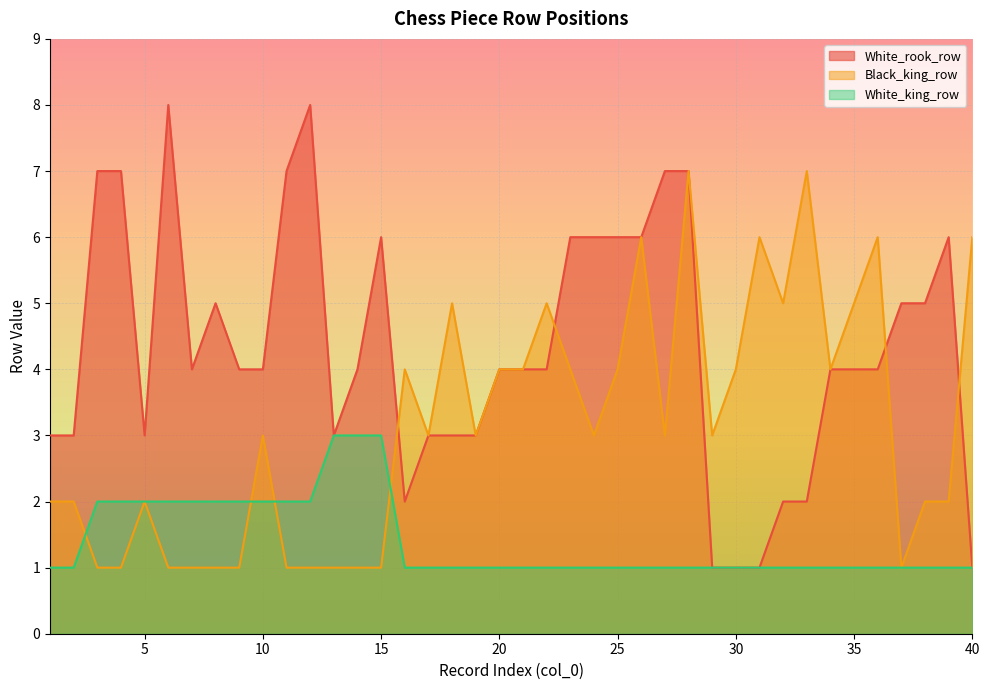

What is the sum of the Black_king_row values at 18 and 8?

6